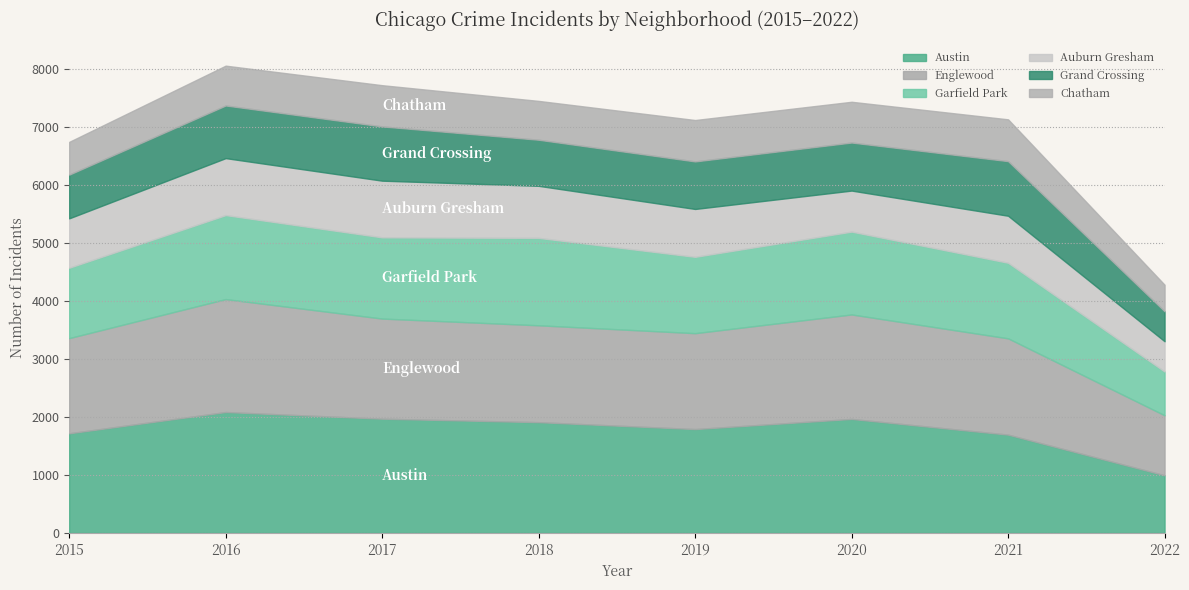

At which label does Englewood reach its peak?

2016